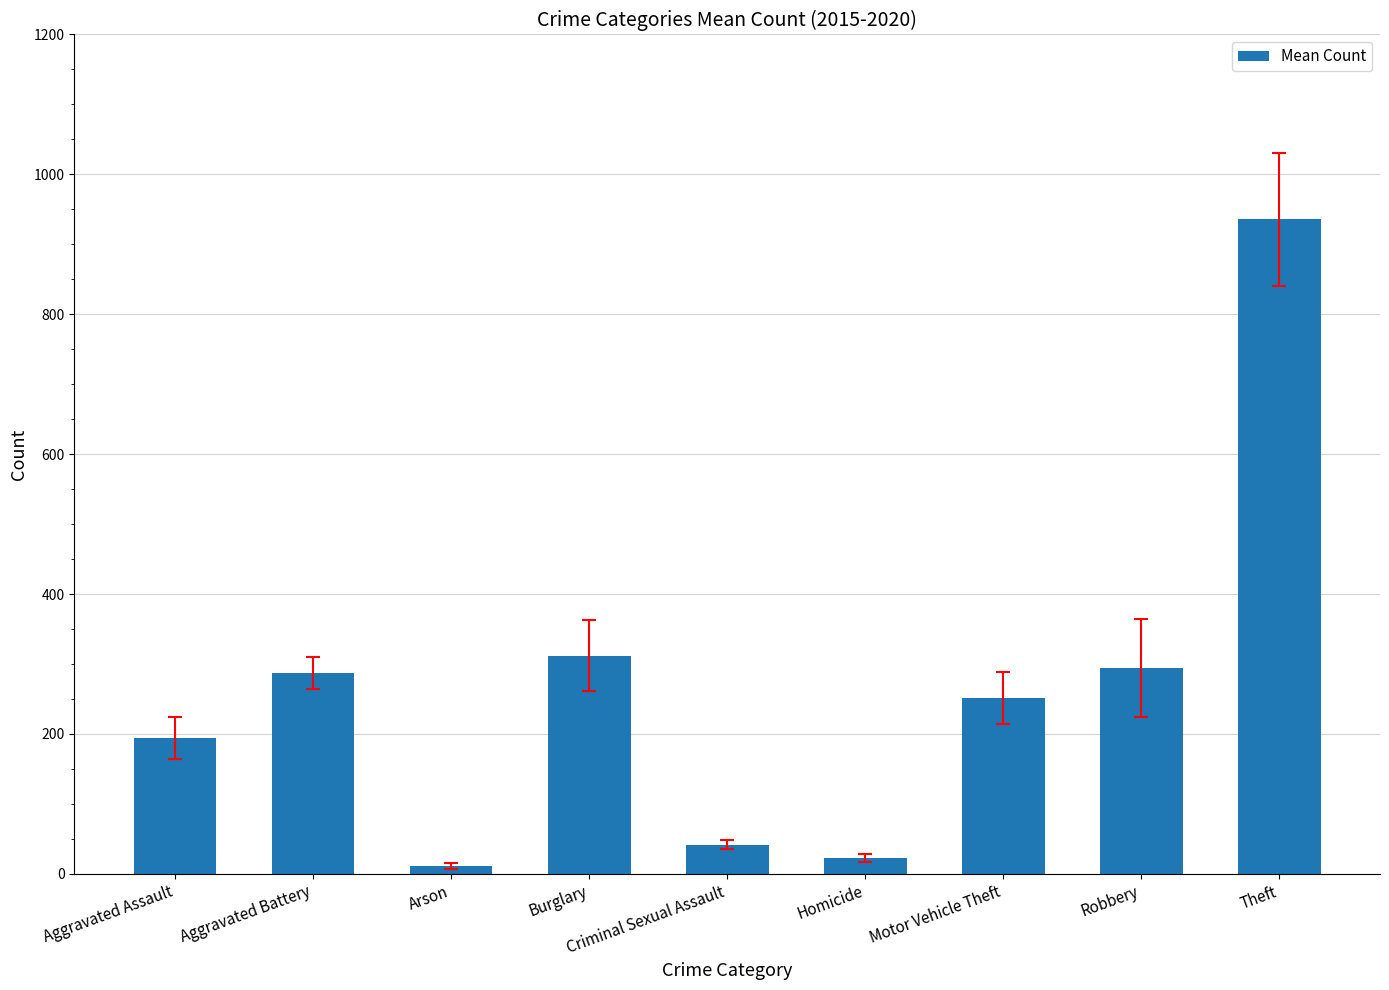

What is the value of the 8th bar from the left?

294.3